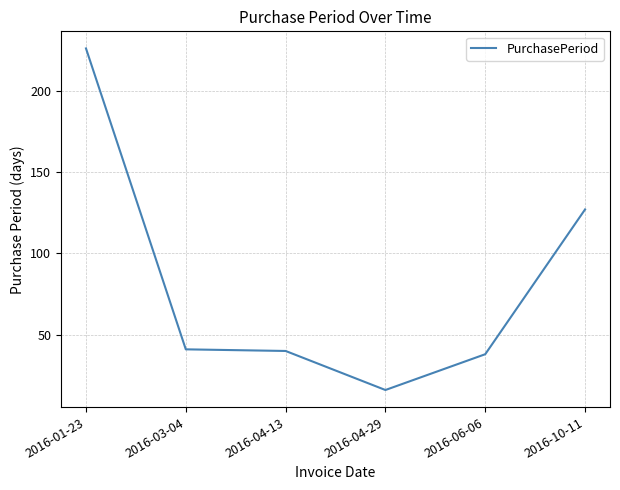

What is the difference between the values at 2016-03-04 and 2016-04-29?

25